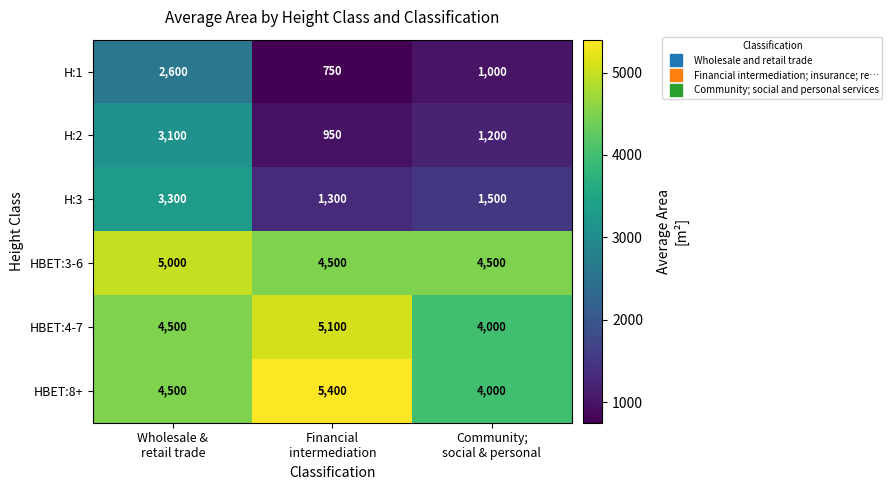

How many HBET:3-6 values are between 4500 and 5000?

3